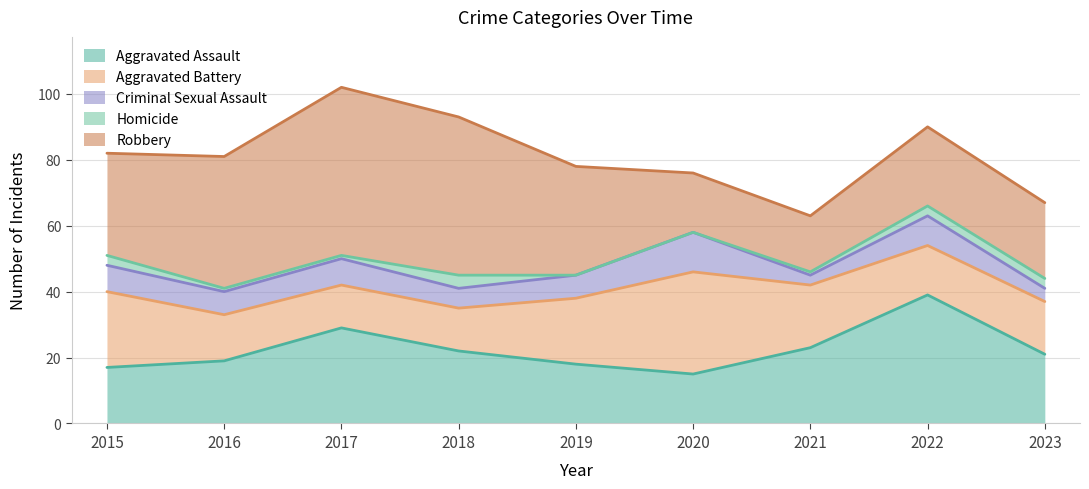

What is the difference between the highest and lowest values at 2021?

22